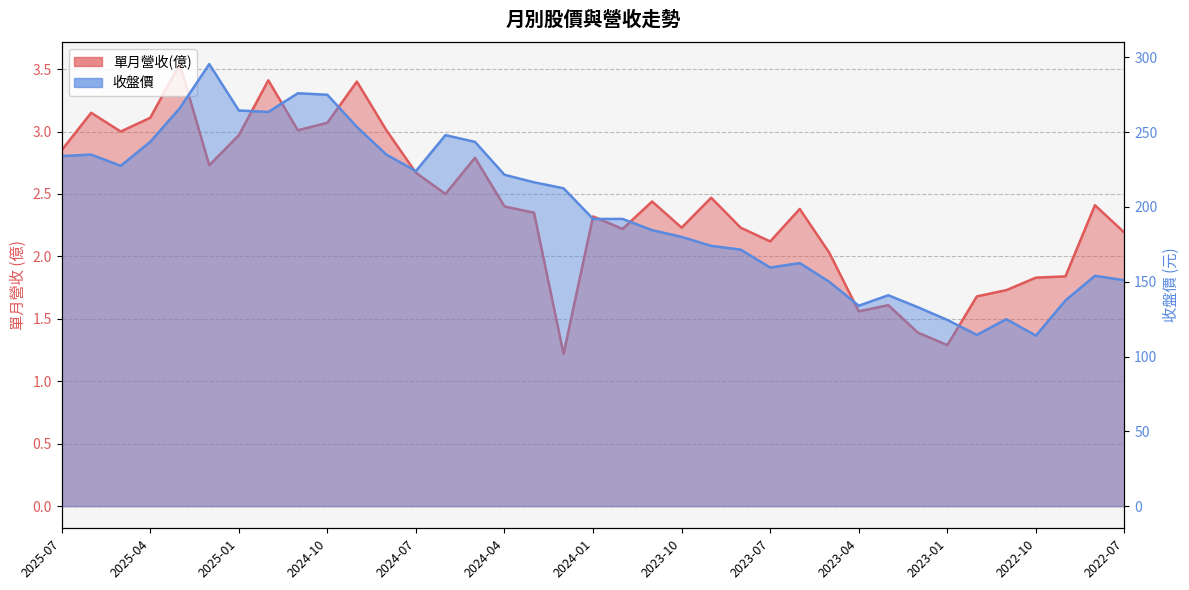

Reading right to left, transcribe all the data shown in this chart.

單月營收(億)_line: 2.2	2.4	1.8	1.8	1.7	1.7	1.3	1.4	1.6	1.6	2.0	2.4	2.1	2.2	2.5	2.2	2.4	2.2	2.3	1.2	2.4	2.4	2.8	2.5	2.7	3.0	3.4	3.1	3.0	3.4	3.0	2.7	3.5	3.1	3.0	3.1	2.9
收盤價_line: 151.0	154.0	137.5	114.0	125.0	114.5	124.5	133.0	141.0	134.0	150.0	162.5	159.5	171.5	174.0	180.0	184.5	192.0	192.0	212.5	216.5	221.5	243.5	248.0	224.0	235.0	253.5	275.0	276.0	263.5	264.5	295.5	266.0	243.5	227.5	235.0	234.0